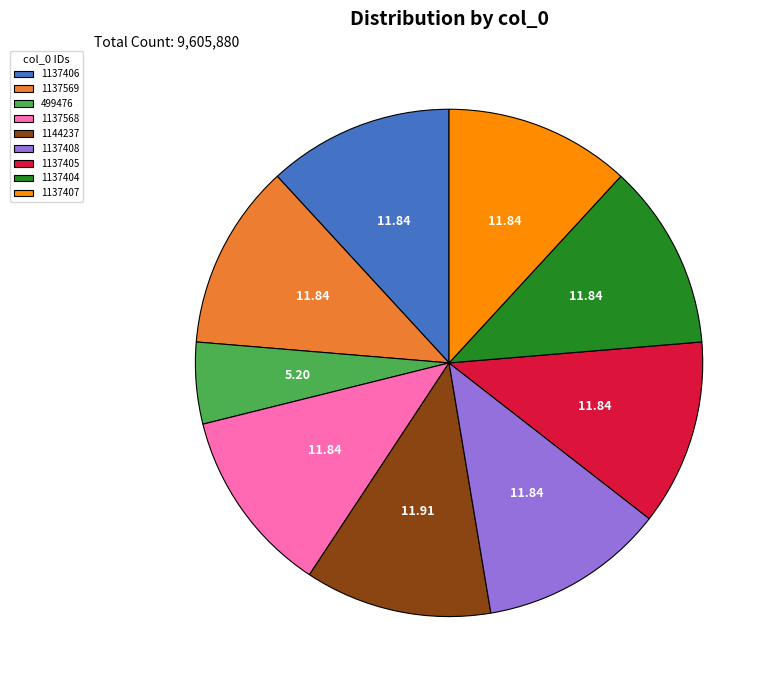

Is the sum of 1137405 and 499476 greater than half?

No